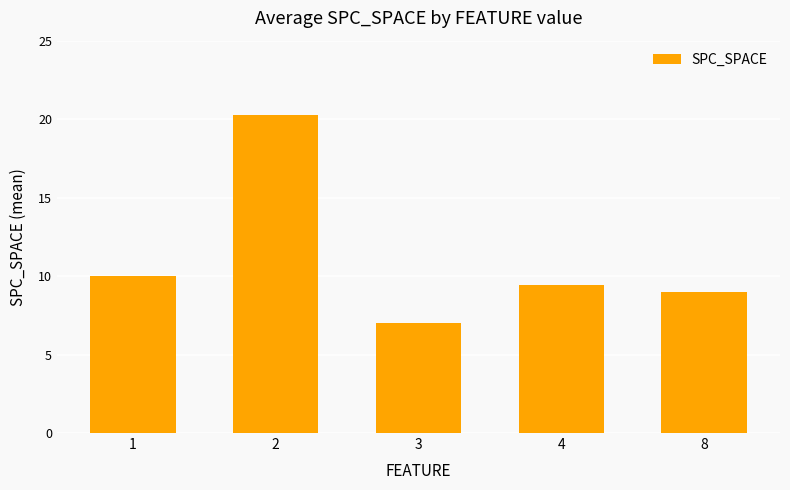

List the labels in order of value, smallest first.

3, 8, 4, 1, 2